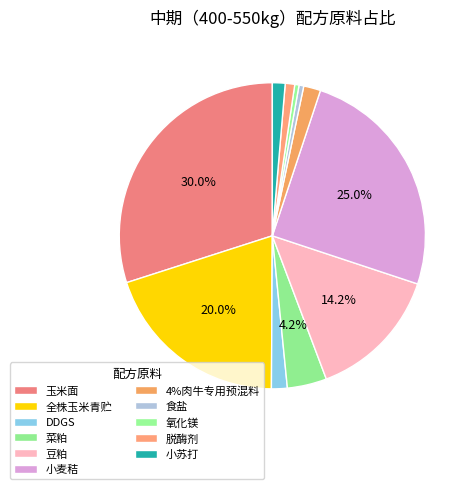

How many slices are in this pie chart?

11